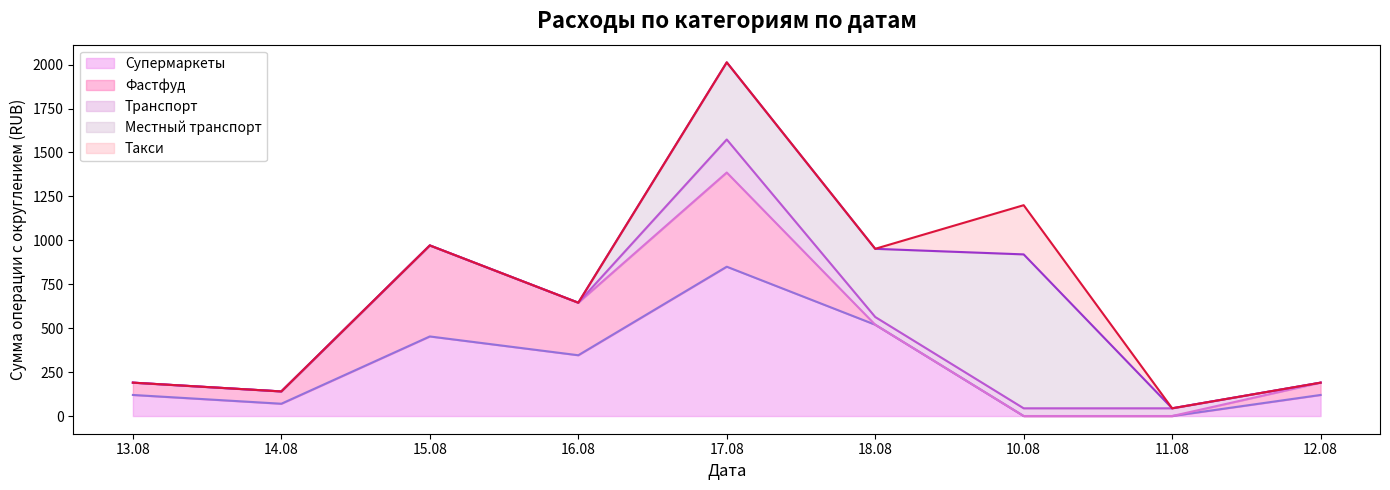

True or false: Фастфуд (линия) and Такси (линия) cross at least once.

False